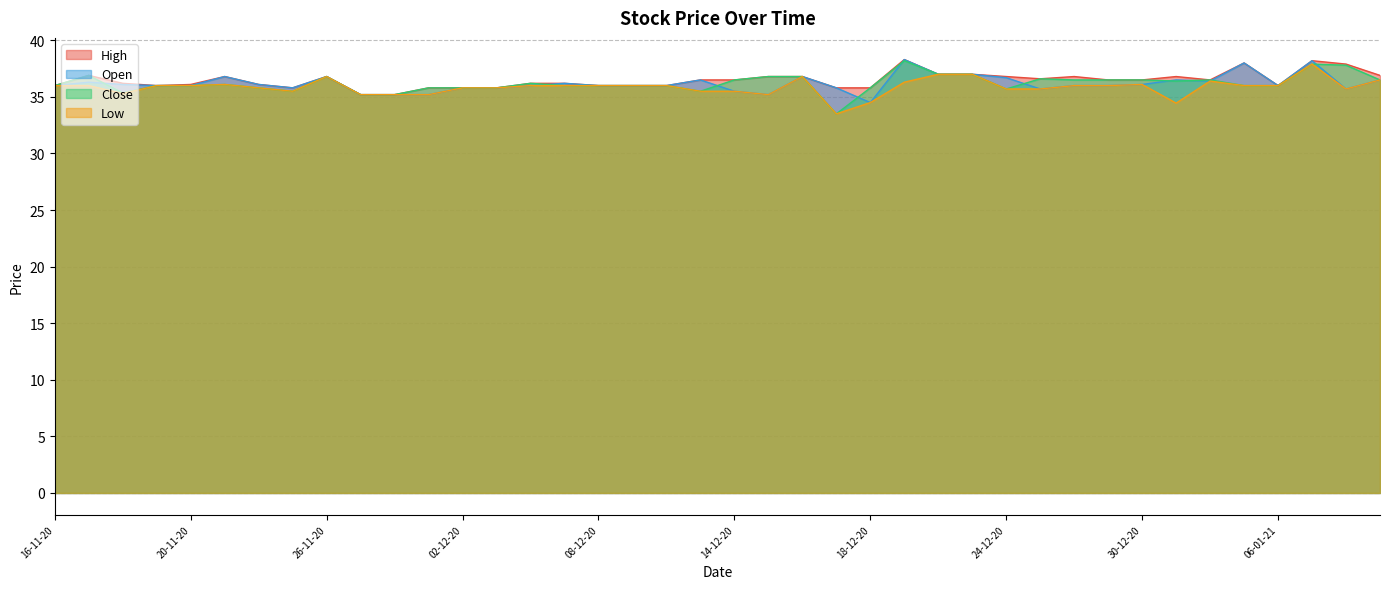

Where is the first local maximum for Open?

17-11-20